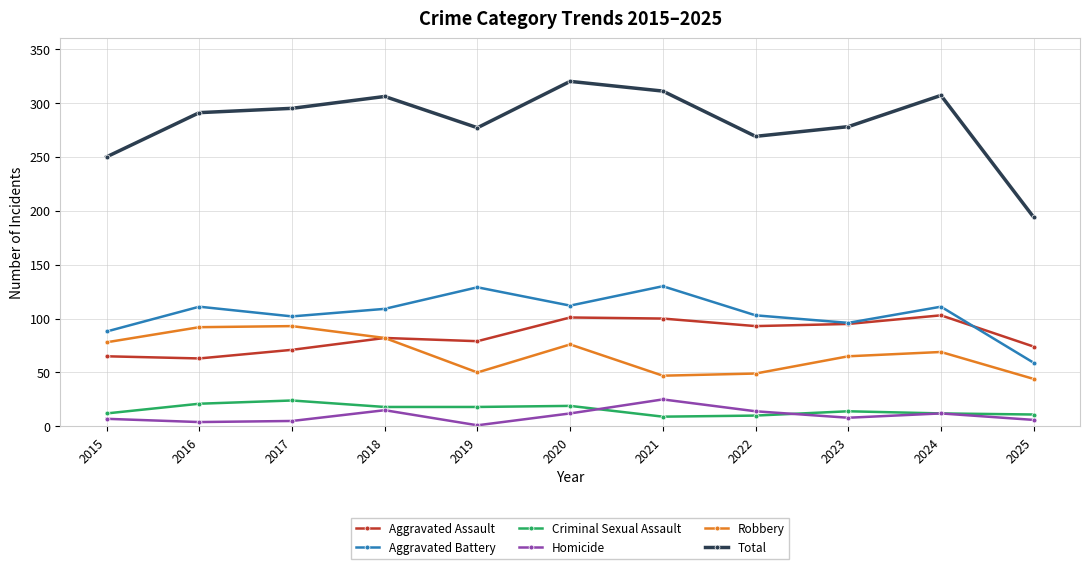

Rank the series at 2016 from lowest to highest value.

Homicide, Criminal Sexual Assault, Aggravated Assault, Robbery, Aggravated Battery, Total